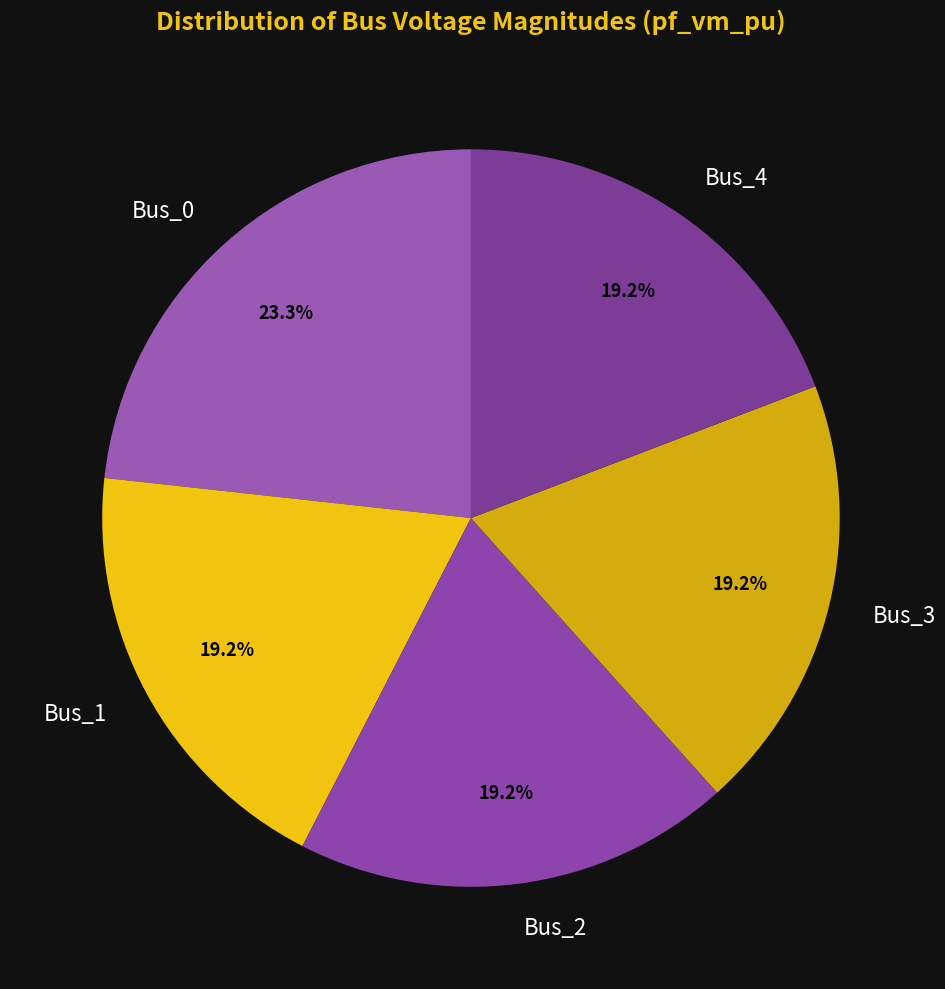

Is it true that Bus_1 is 19% of the pie?

True